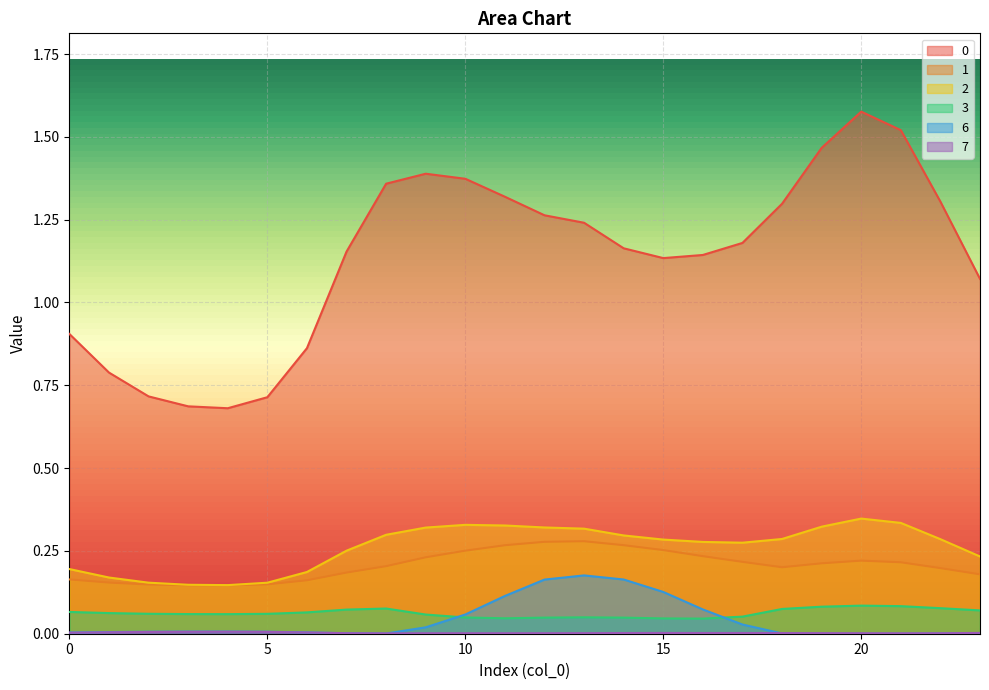

What is the difference between the highest and lowest values at 6?

0.9